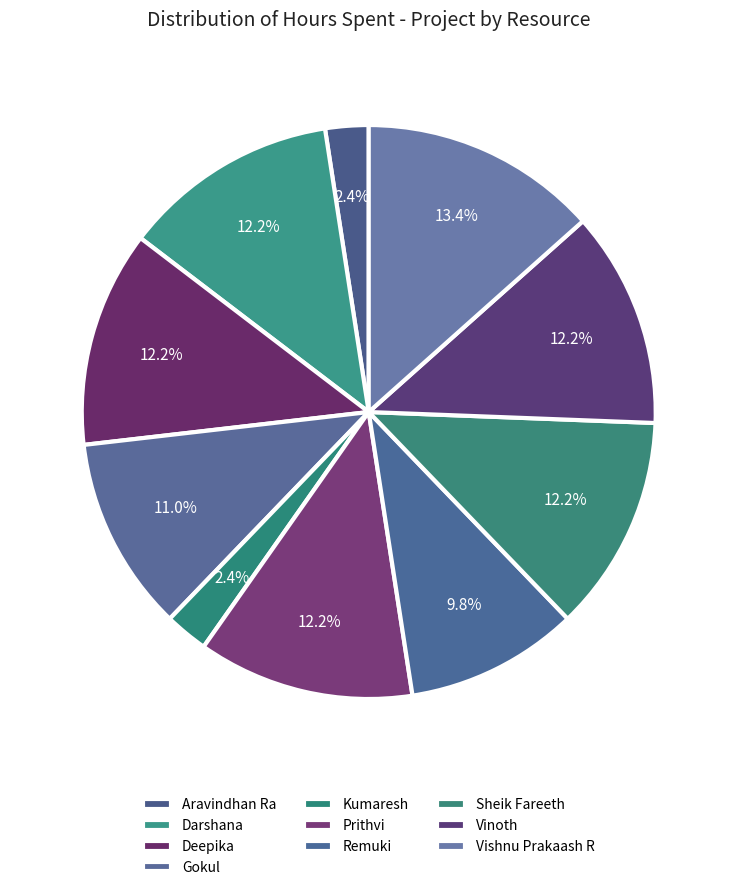

What percentage is the Darshana slice, to the nearest percent?

12%